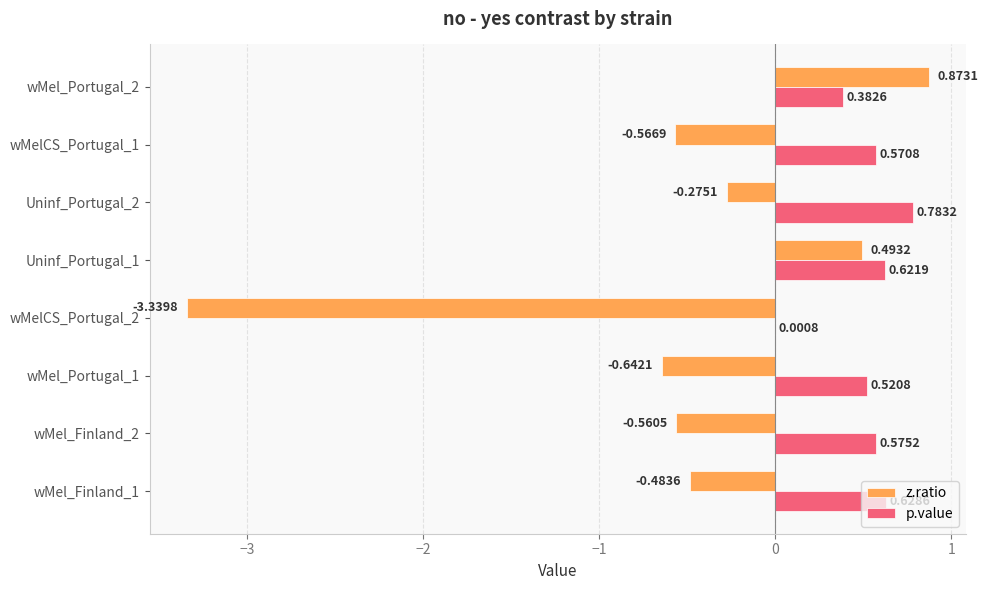

Between wMel_Finland_1 and wMel_Portugal_2, which series saw the biggest shift?

z.ratio